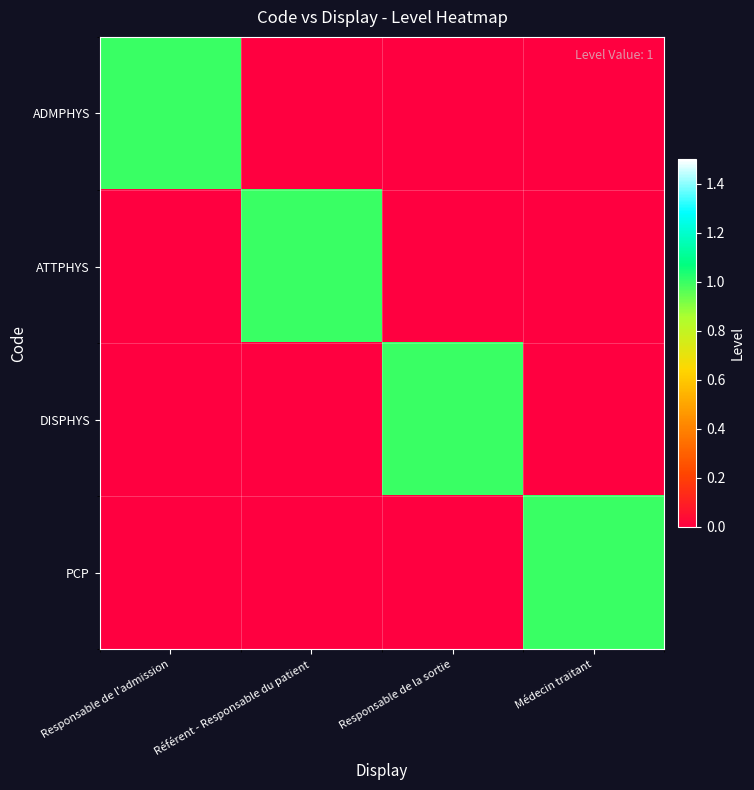

What is the difference between the highest and lowest values at Responsable de la sortie?

1